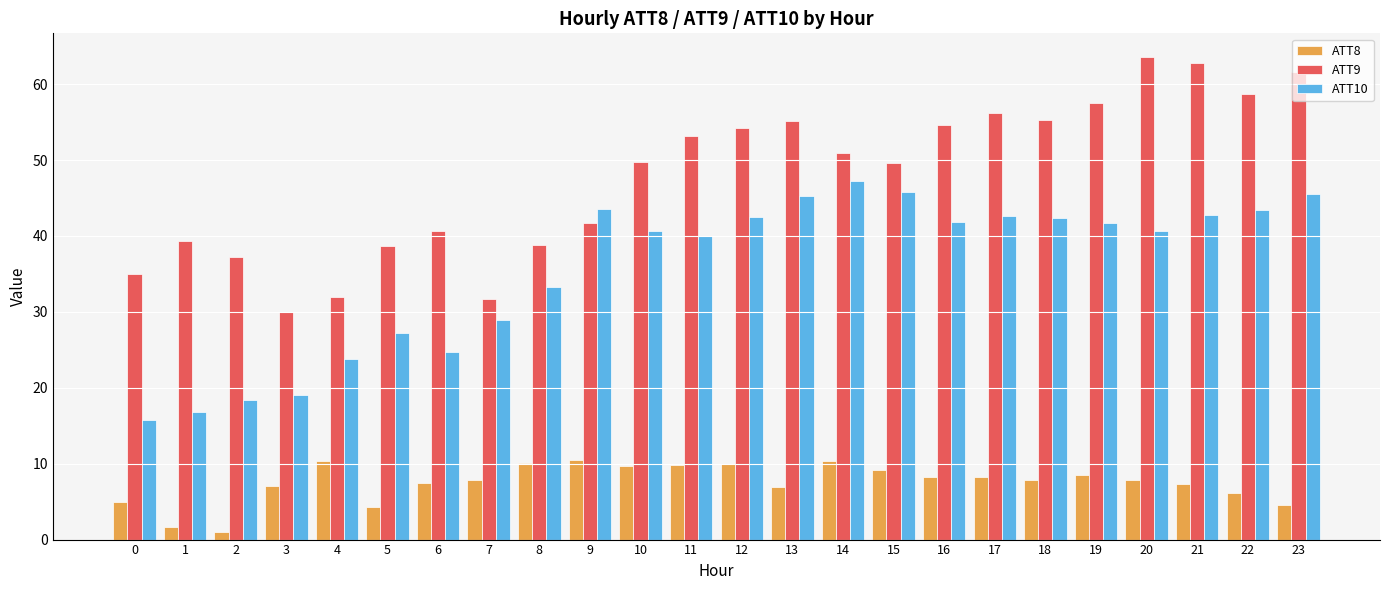

How many distinct data groups are displayed?

3